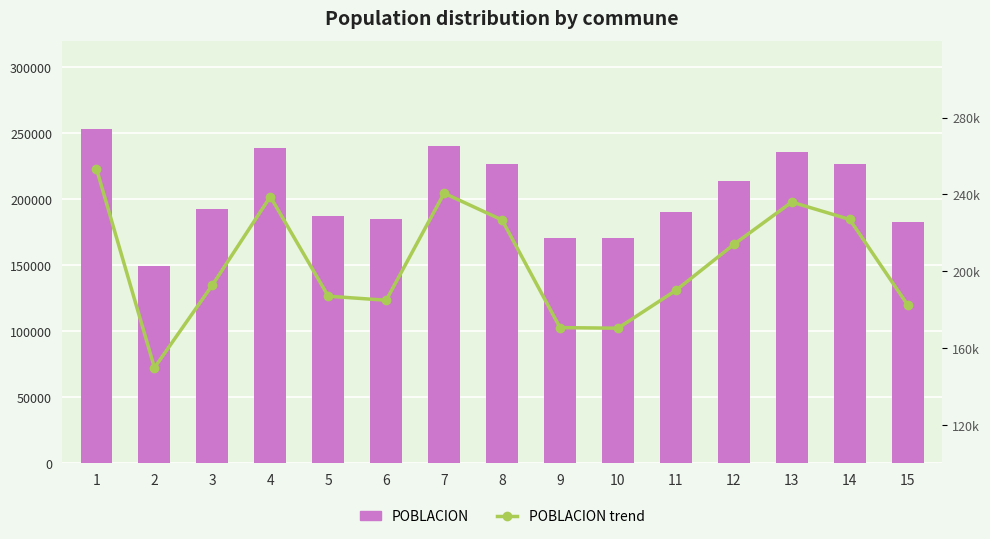

At which category is the sum across all series the highest?

1